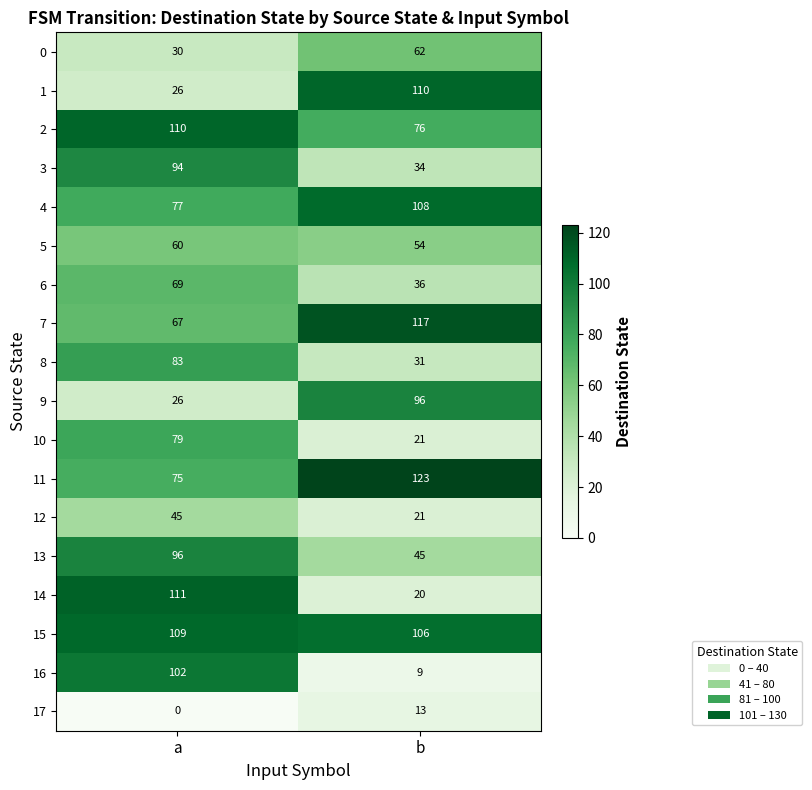

Rank the categories by 6 value from lowest to highest.

b, a